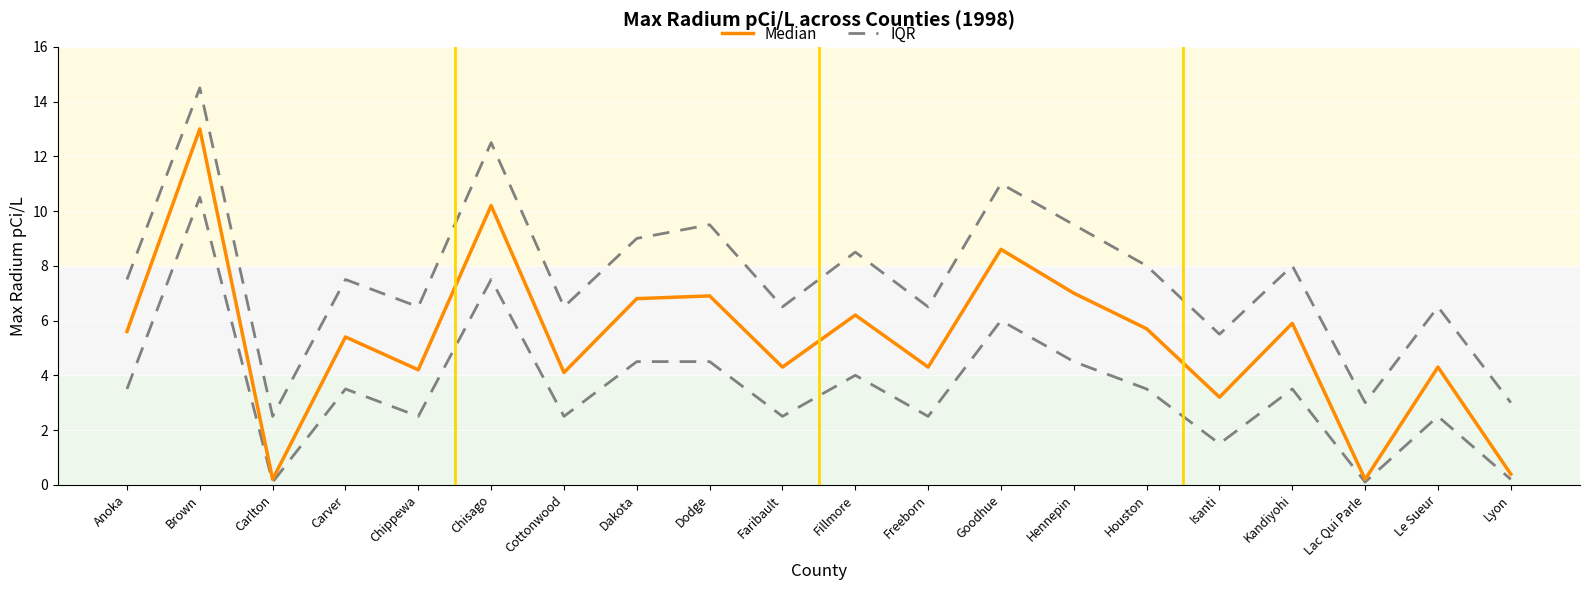

What is the difference between the maximum and minimum values in the Median series?

12.8